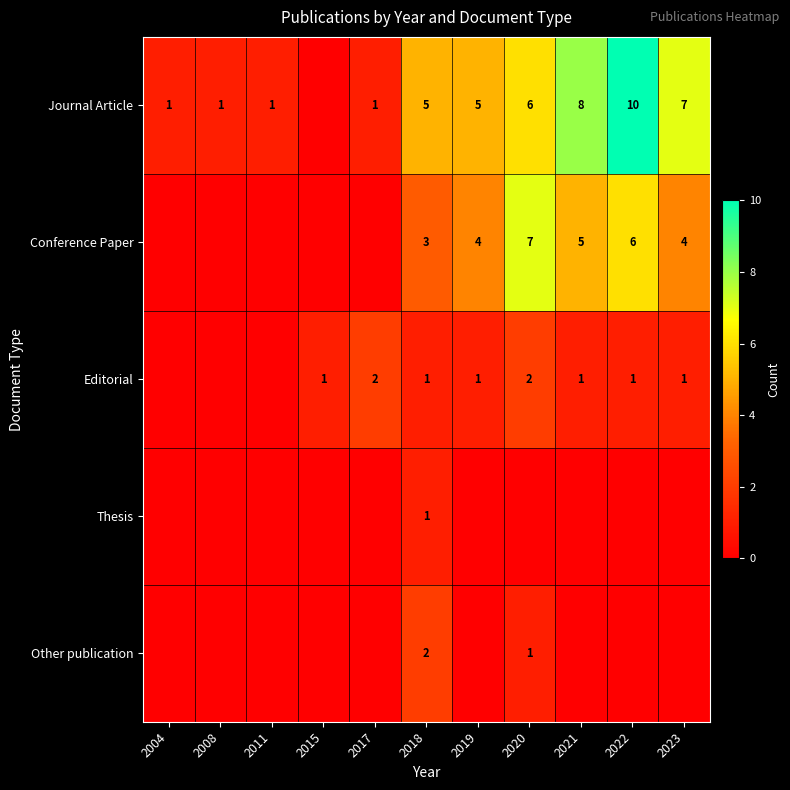

True or false: Conference Paper has a value of 9 at 2022.

False